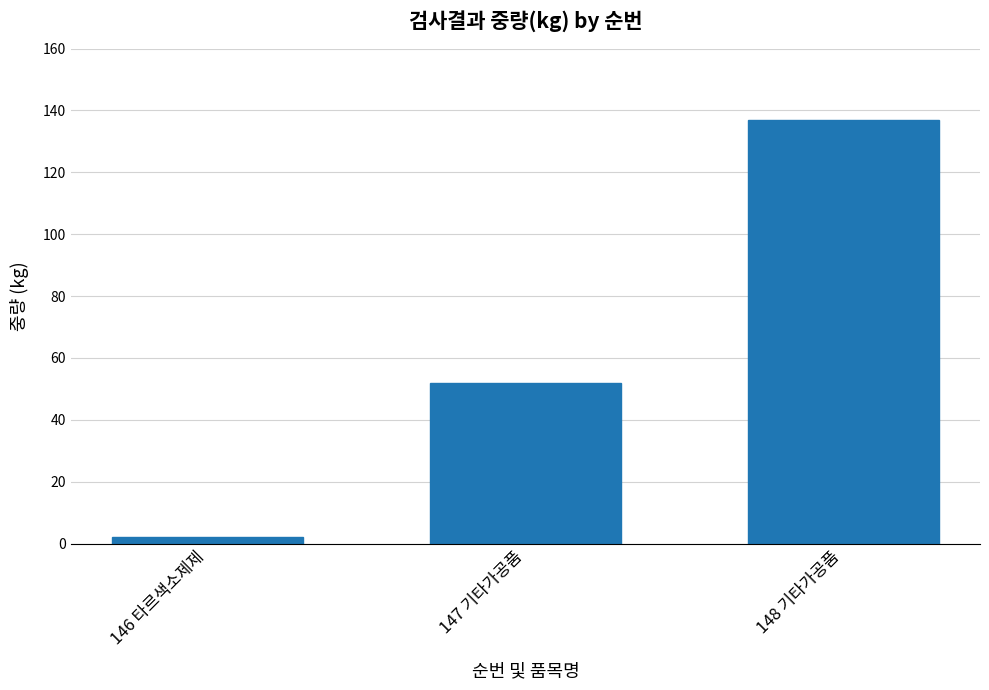

What is the value of the 2nd bar from the left?

52